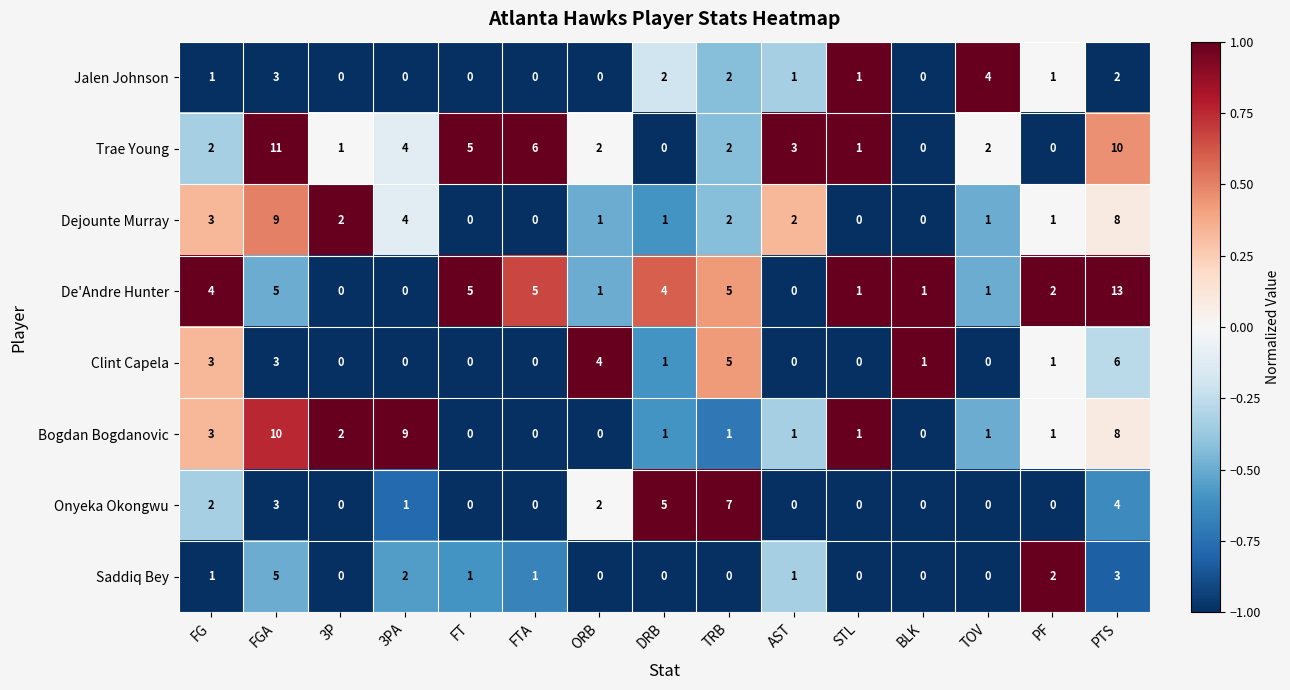

How many Saddiq Bey values are between 0 and 2?

13